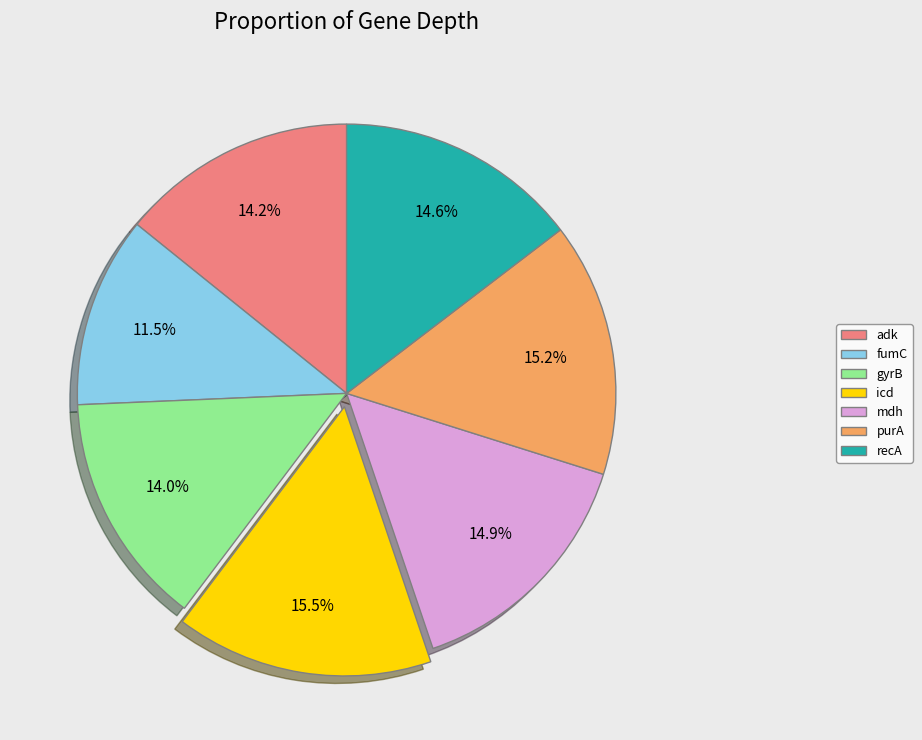

What is the smallest slice in the pie chart?

fumC